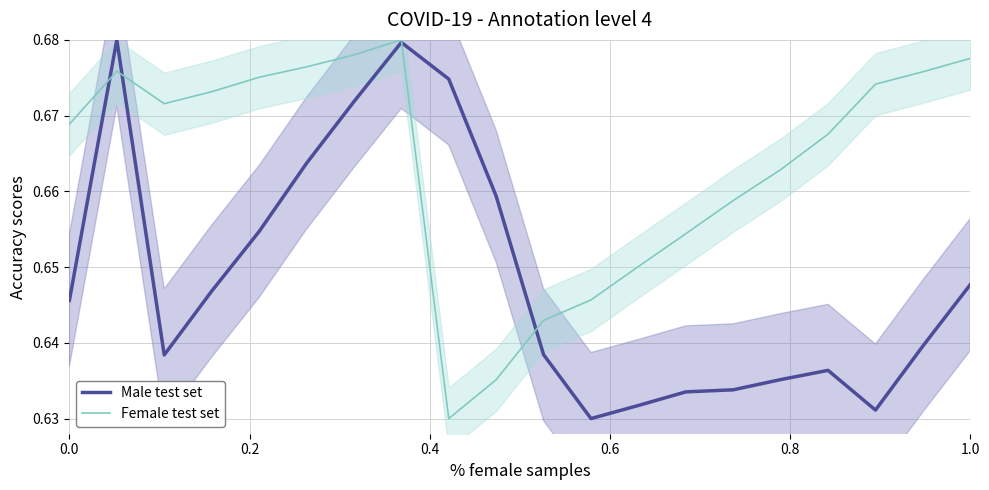

How many series are shown in this chart?

2